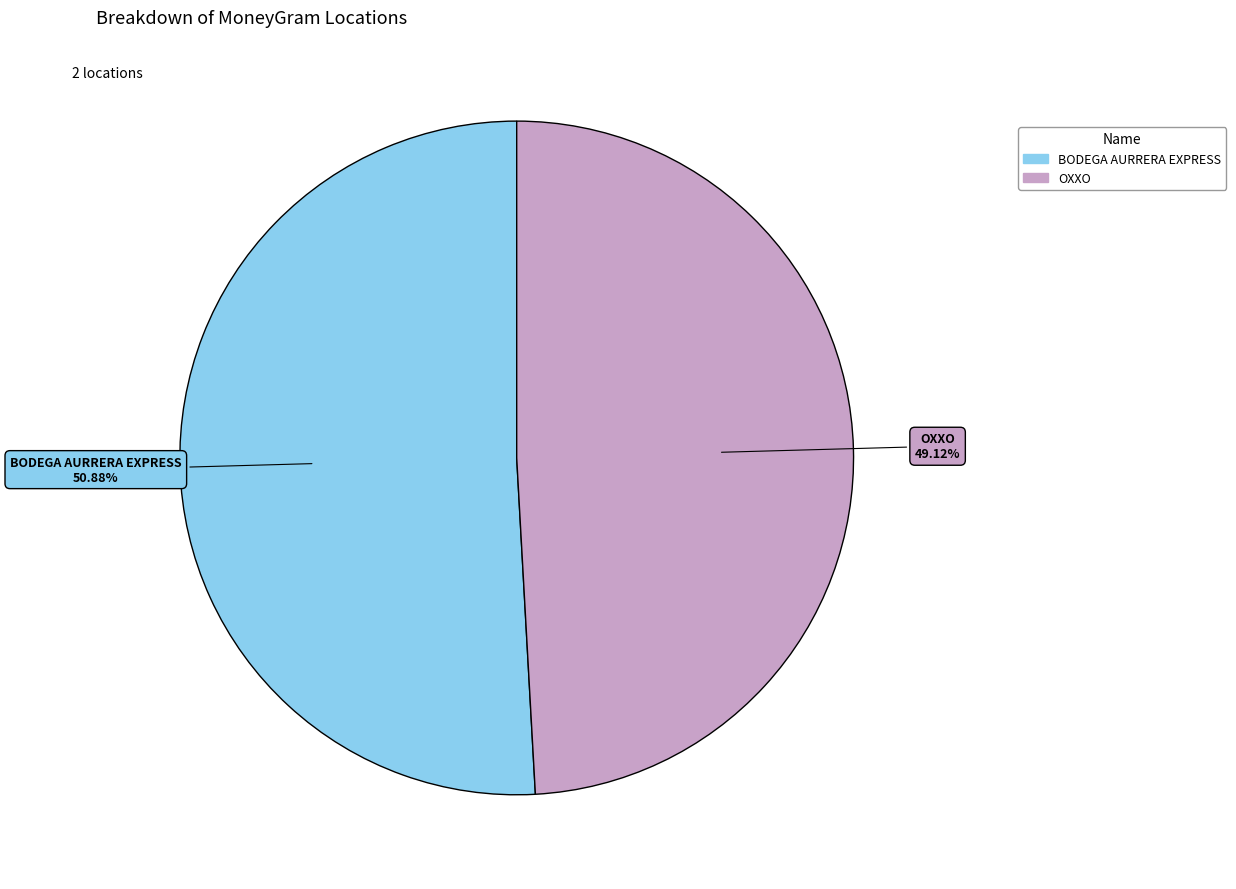

Is there a majority slice in this chart?

Yes